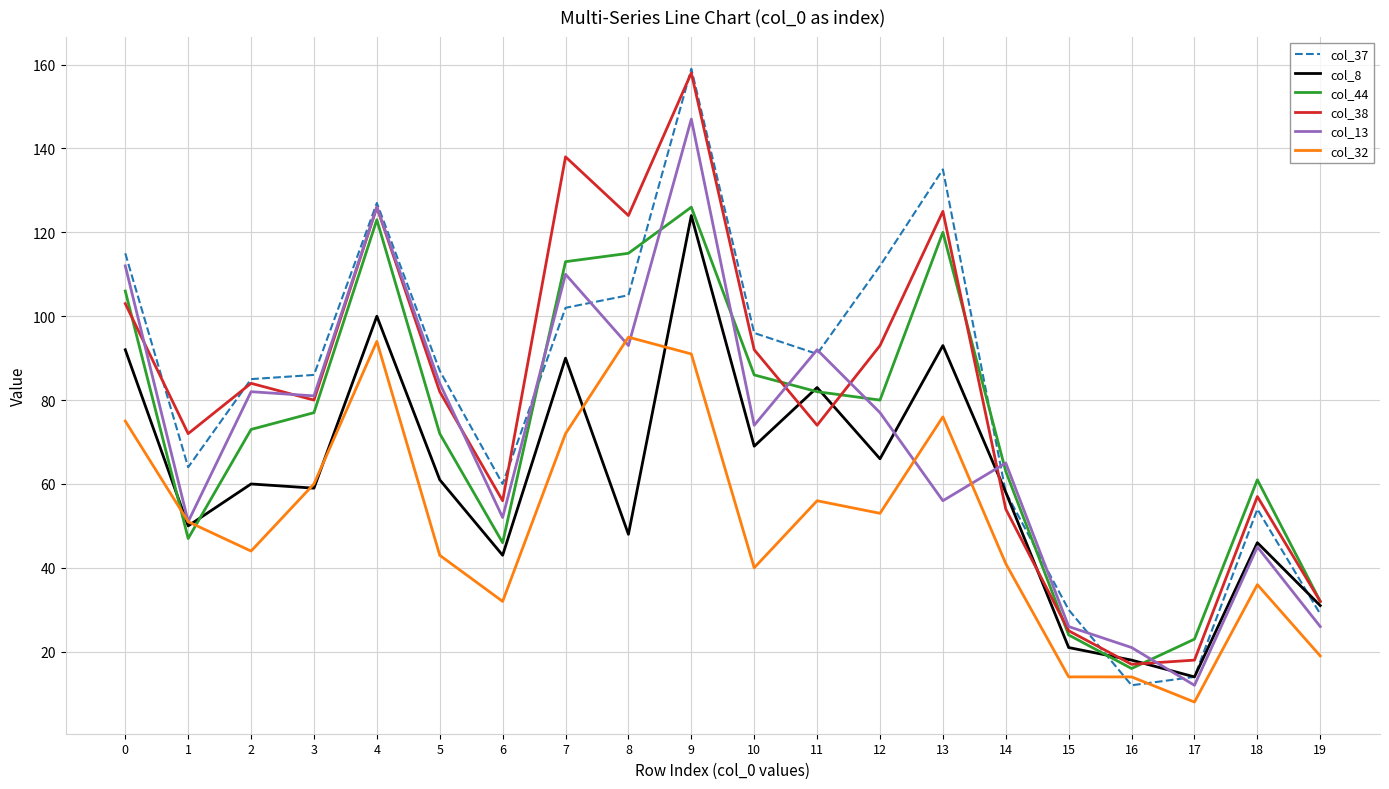

What is the difference between the second highest and second lowest values in the col_38 series?

120